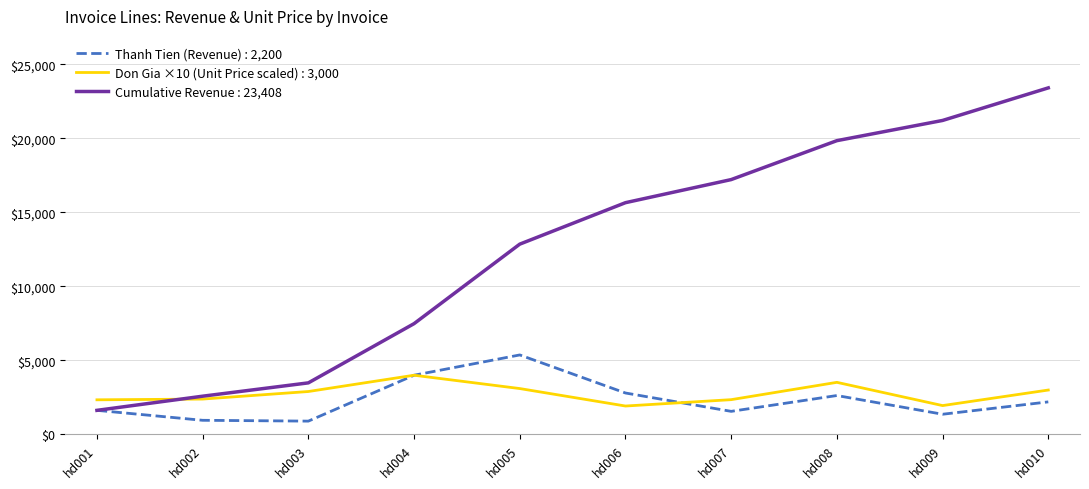

Which series has the widest spread of values?

Cumulative Revenue : 23,408